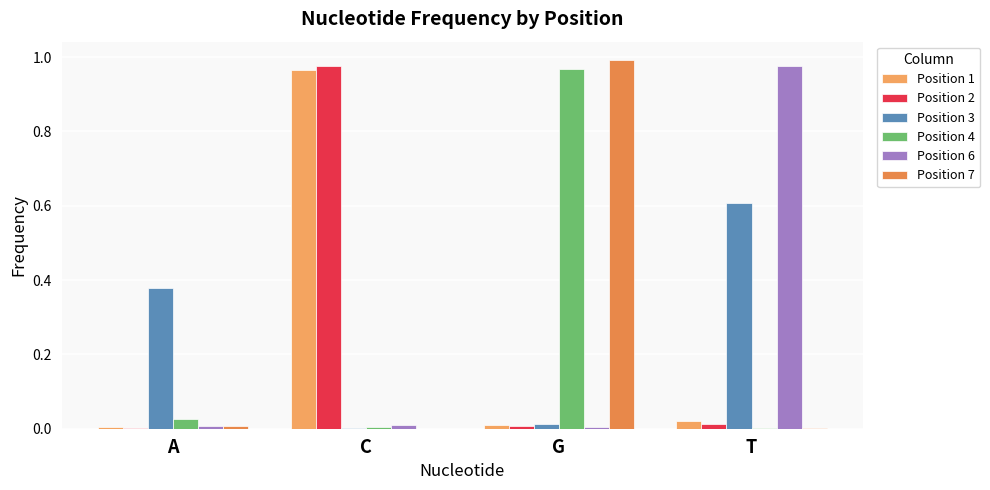

Is the value of Position 1 at A greater than the value of Position 3 at A?

No